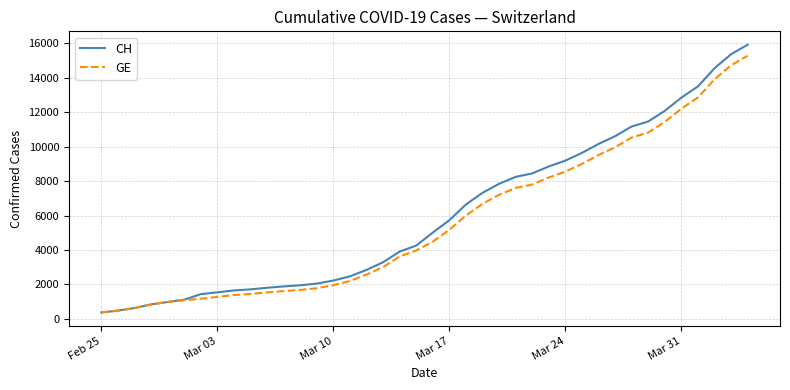

What is the highest value of the CH series?

15926